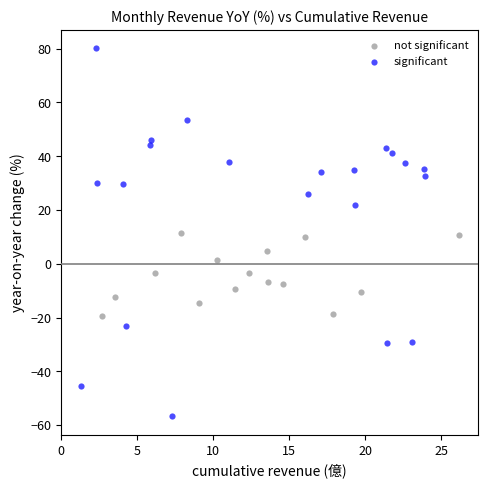

Which series has the widest spread of Y values?

significant